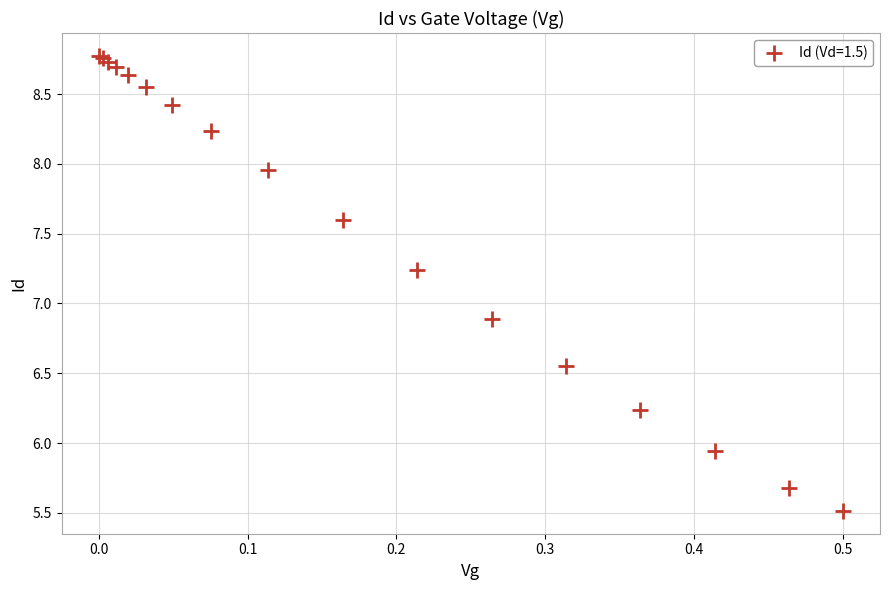

What Y value in the scatter plot is closest to 7?

6.9